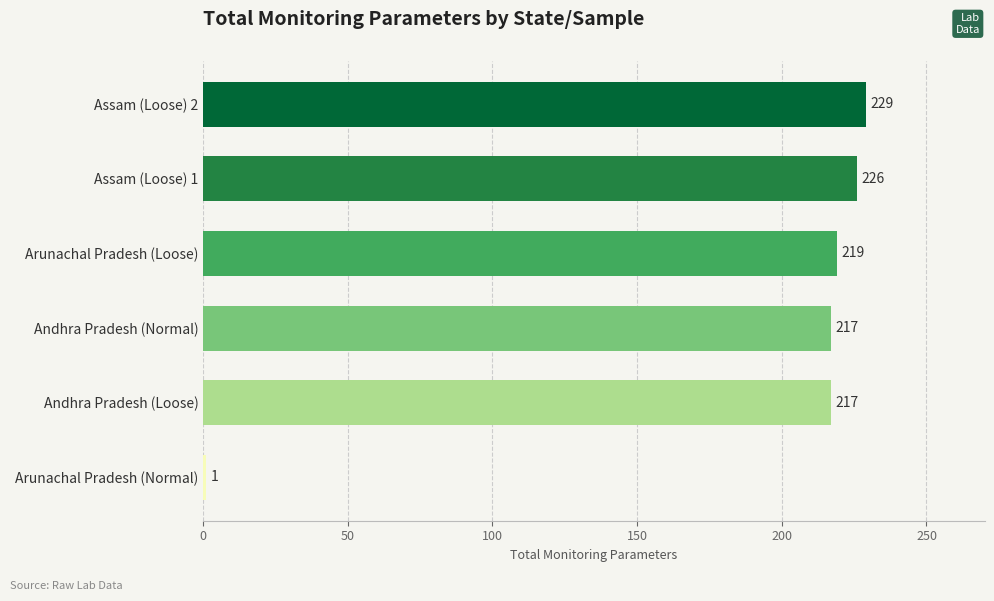

Reading top to bottom, transcribe all the data shown in this chart.

Assam (Loose) 2=229	Assam (Loose) 1=226	Arunachal Pradesh (Loose)=219	Andhra Pradesh (Normal)=217	Andhra Pradesh (Loose)=217	Arunachal Pradesh (Normal)=1